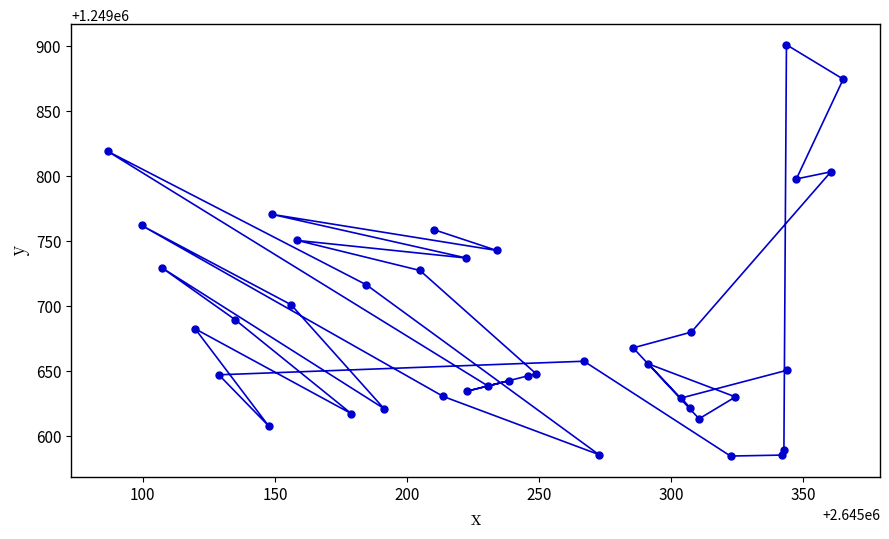

What is the value of the 34th point from the left?

1249585.0